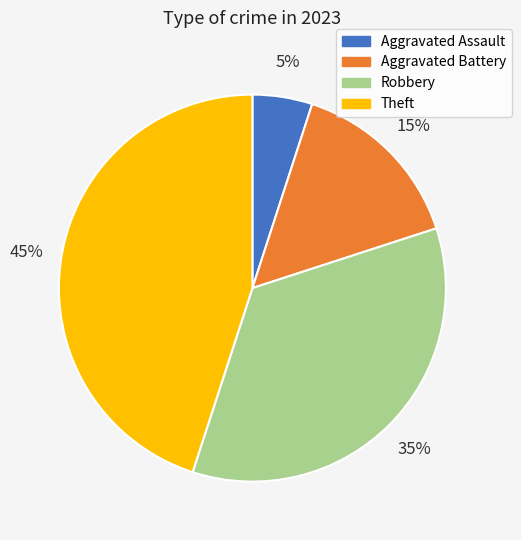

How many segments does this pie chart have?

4